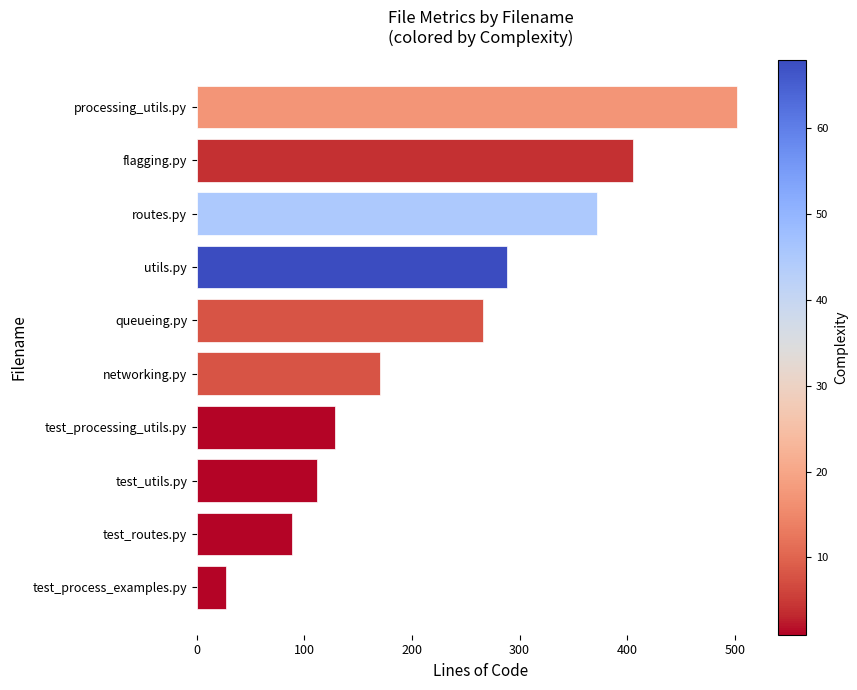

The chart shows a value of 127 at test_routes.py. True or false?

False